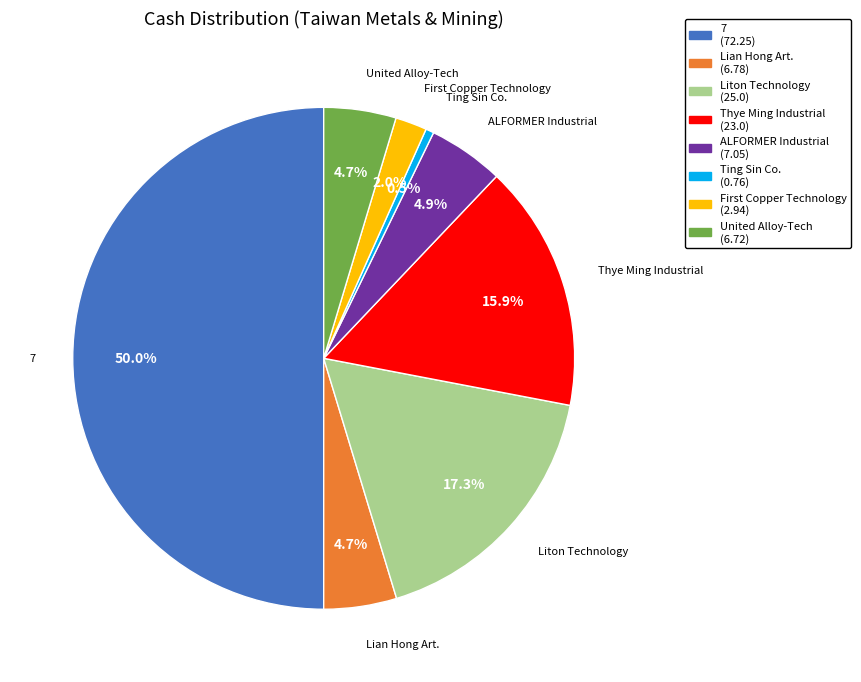

Which category has the biggest portion of the pie?

7